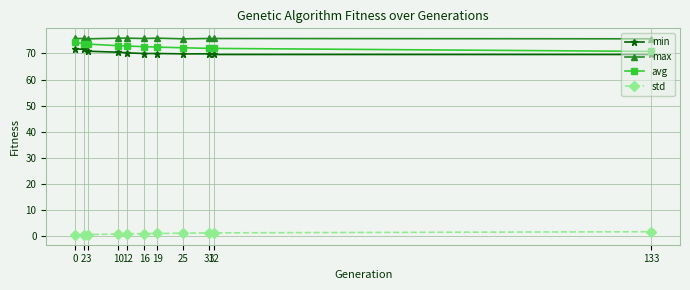

What is the average value of the std series?

1.1